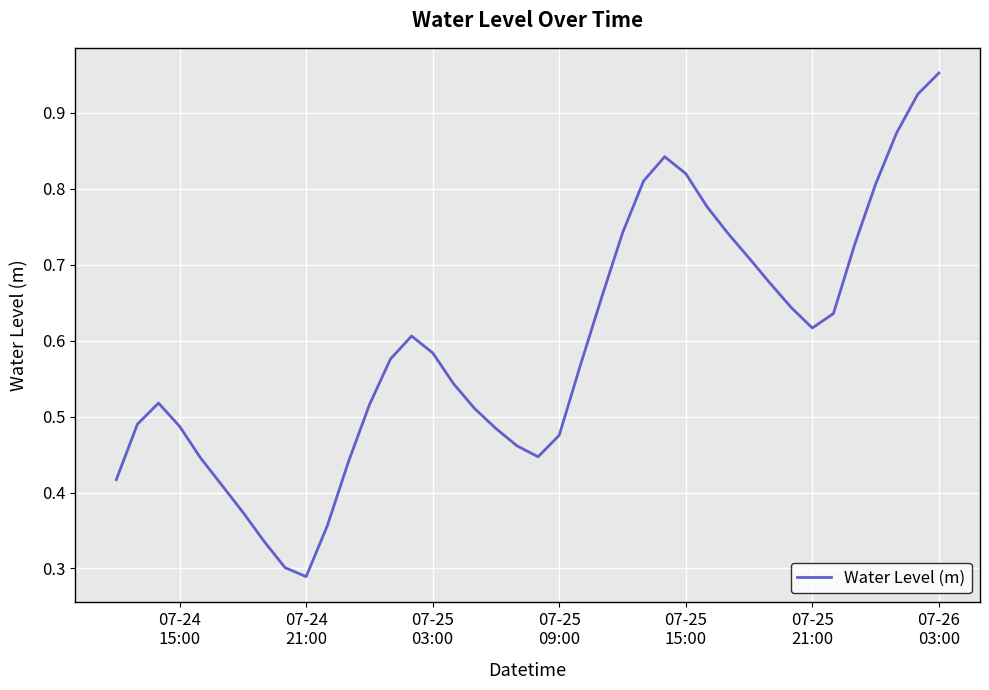

Reading left to right, list all the values displayed in this chart.

0.4	0.5	0.5	0.5	0.4	0.4	0.4	0.3	0.3	0.3	0.4	0.4	0.5	0.6	0.6	0.6	0.5	0.5	0.5	0.5	0.4	0.5	0.6	0.7	0.7	0.8	0.8	0.8	0.8	0.7	0.7	0.7	0.6	0.6	0.6	0.7	0.8	0.9	0.9	1.0